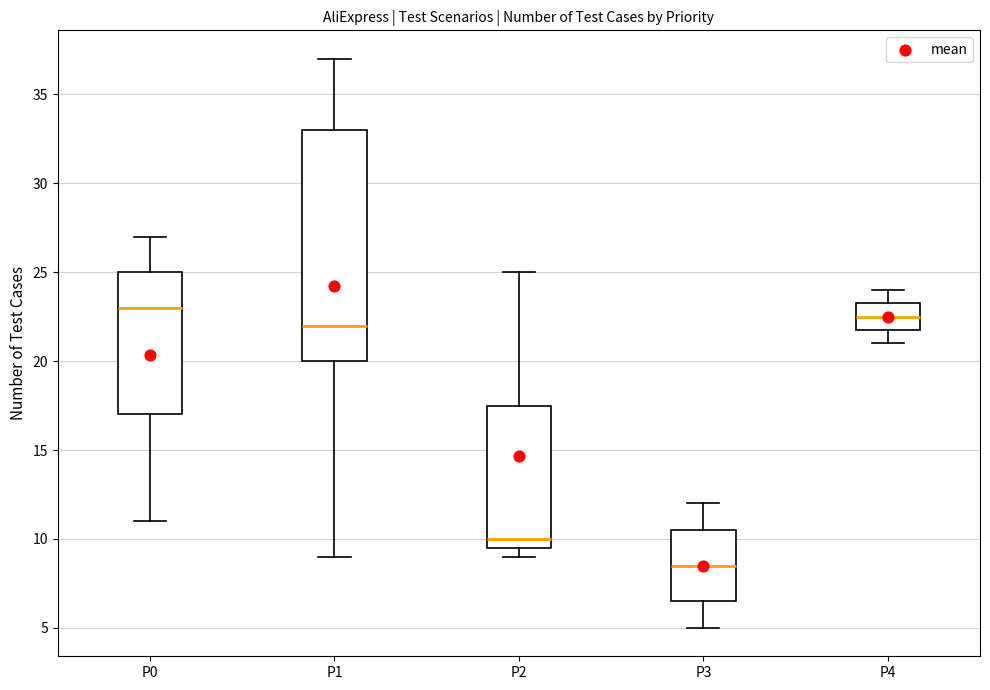

Comparing the boxes themselves (not the whiskers), which one is the tallest?

P1